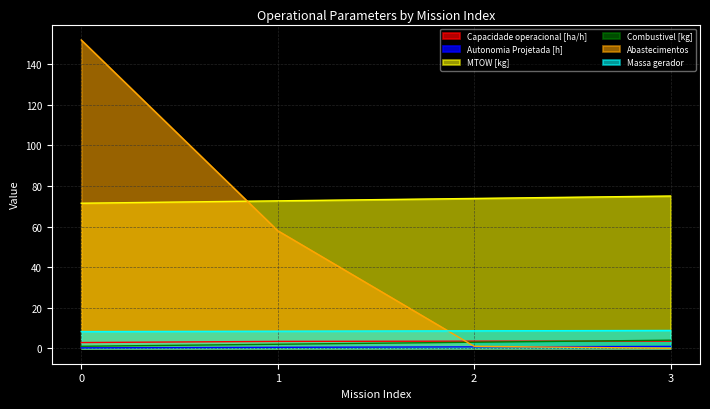

True or false: Autonomia Projetada [h] has more than 2 interior local peaks.

False